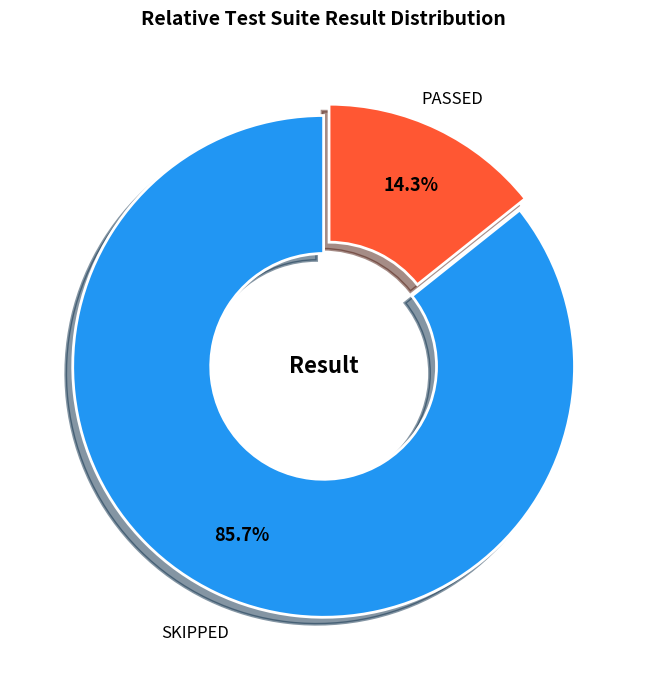

Rank the categories by value from highest to lowest.

SKIPPED, PASSED